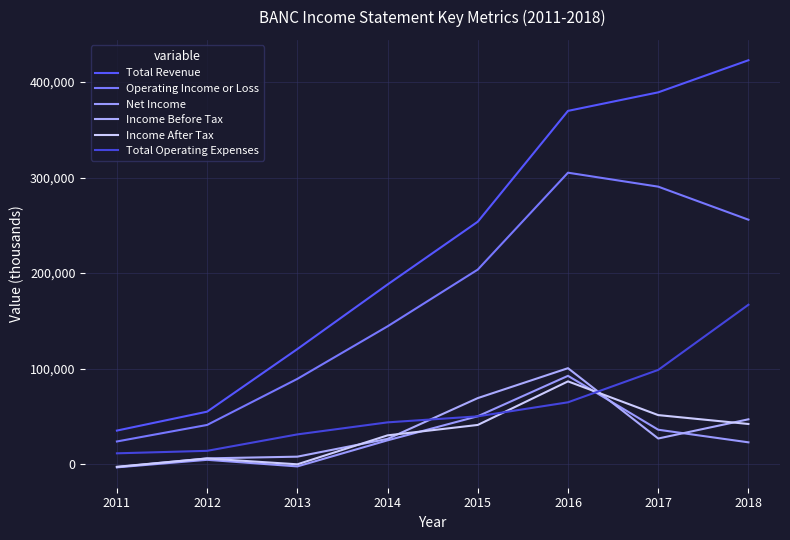

What is the difference between the highest and lowest values at 2014?

163100